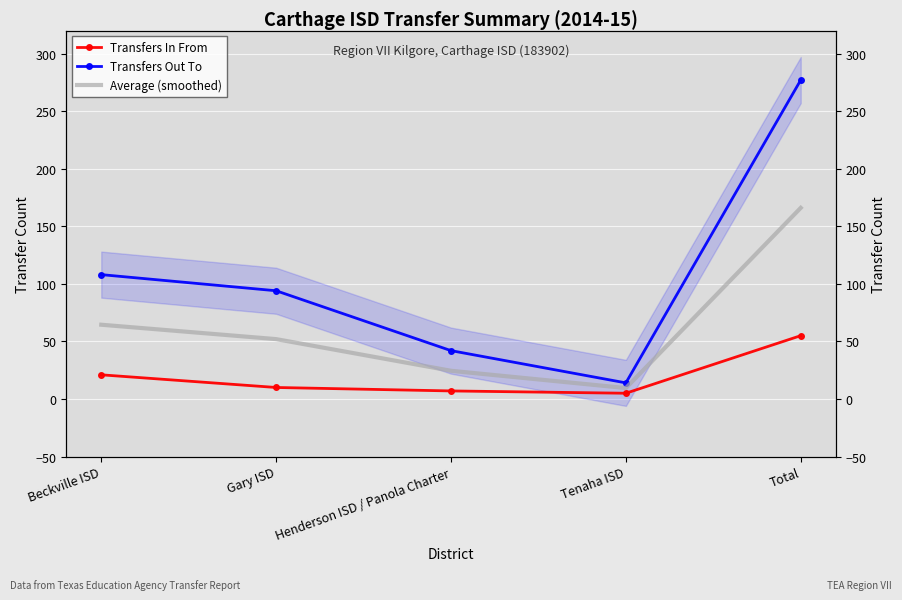

Reading left to right, transcribe all the data shown in this chart.

Transfers In From: 21.0	10.0	7.0	5.0	55.0
Transfers Out To: 108.0	94.0	42.0	14.0	277.0
Average (smoothed): 64.5	52.0	24.5	9.5	166.0